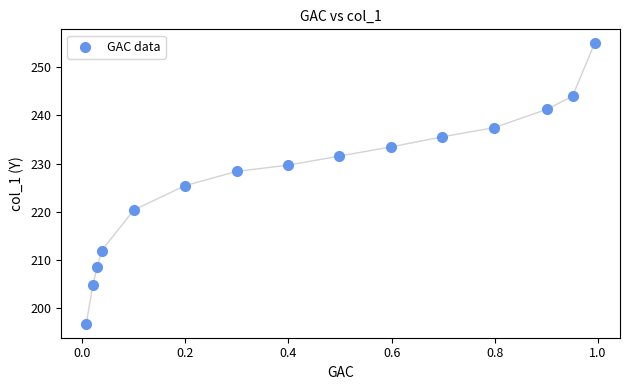

What is the range of X values (max minus min)?

1.0